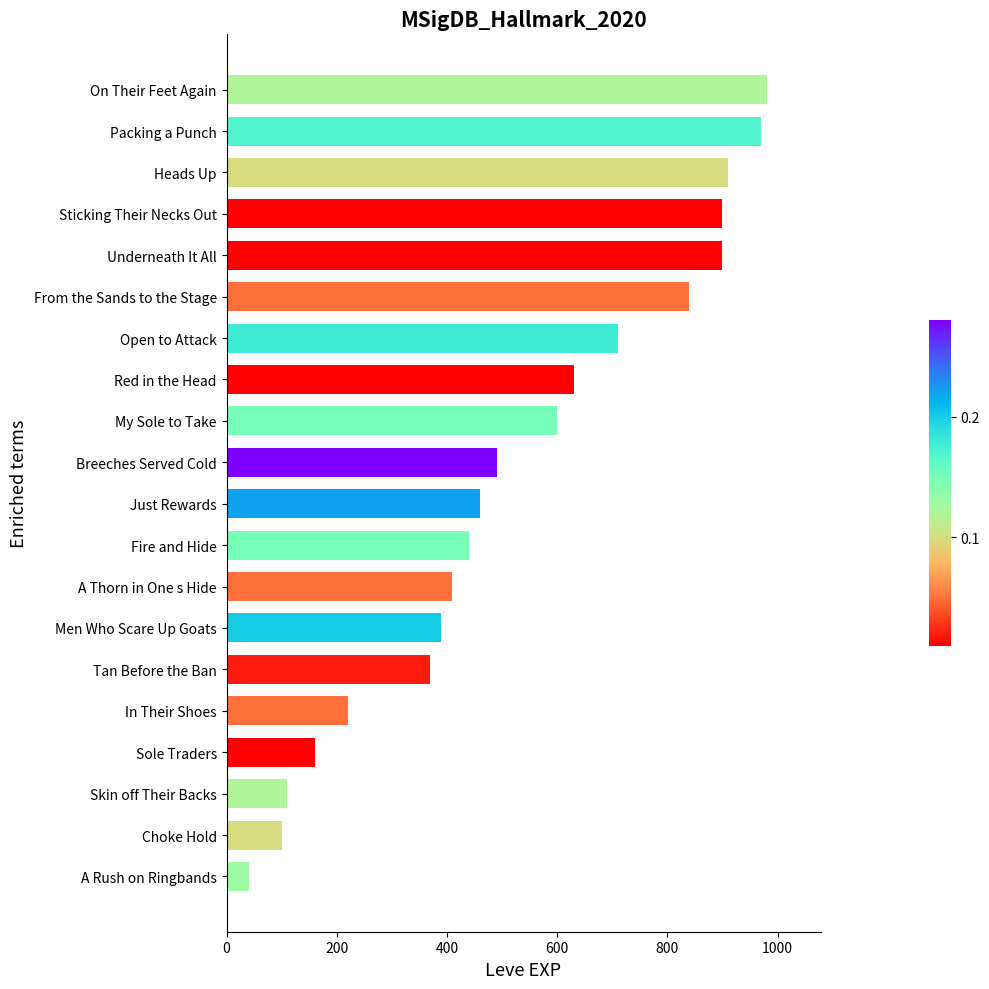

What is the sum of all values?

10630